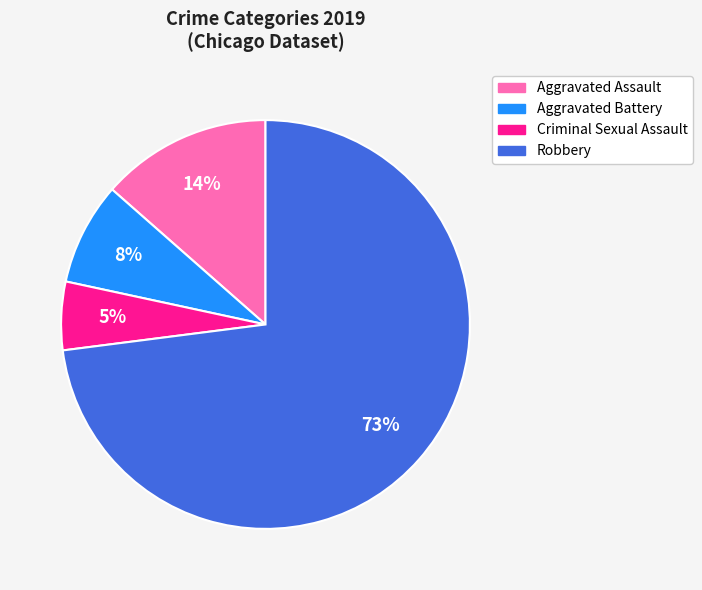

Rank the categories by value from lowest to highest.

Criminal Sexual Assault, Aggravated Battery, Aggravated Assault, Robbery